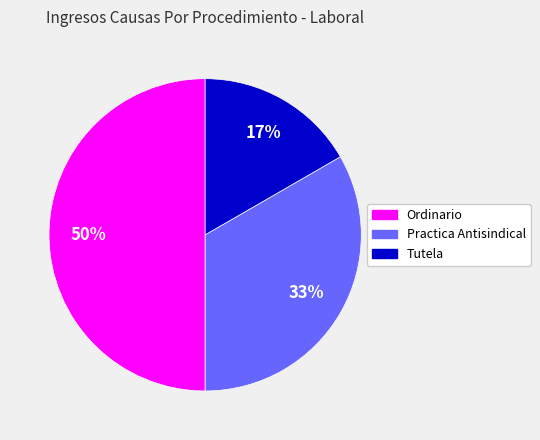

Does Practica Antisindical represent more than half of the total?

No